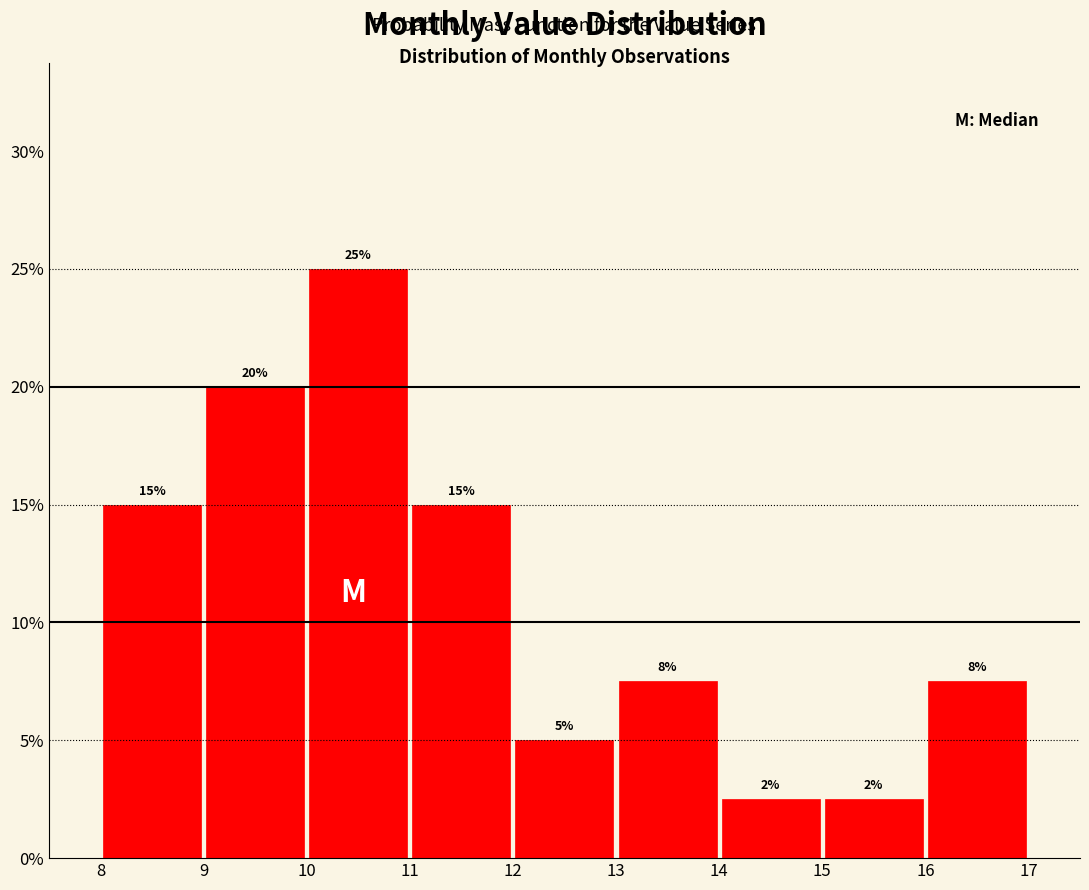

Over which range of the x-axis is the bar tallest?

10 to 11